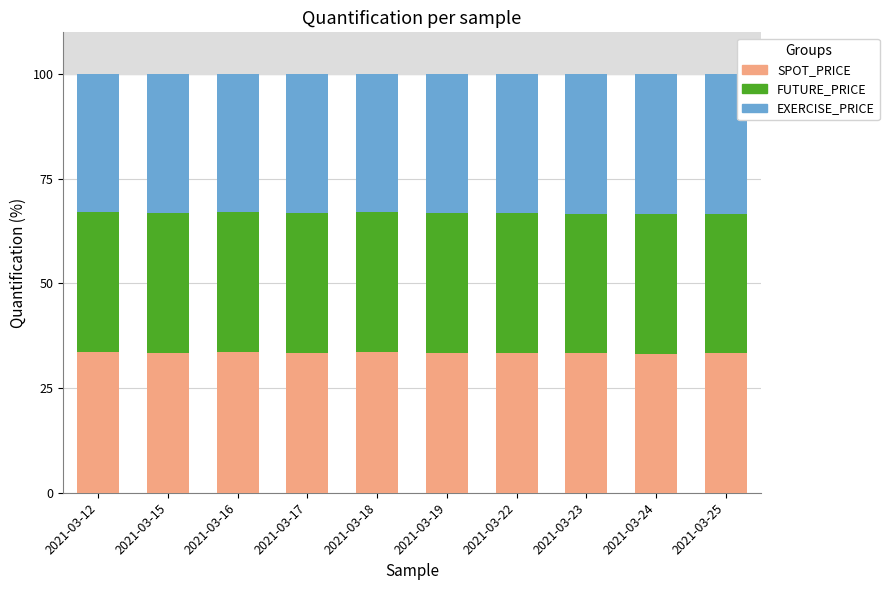

The value of SPOT_PRICE at 2021-03-24 is 33.3. True or false?

True